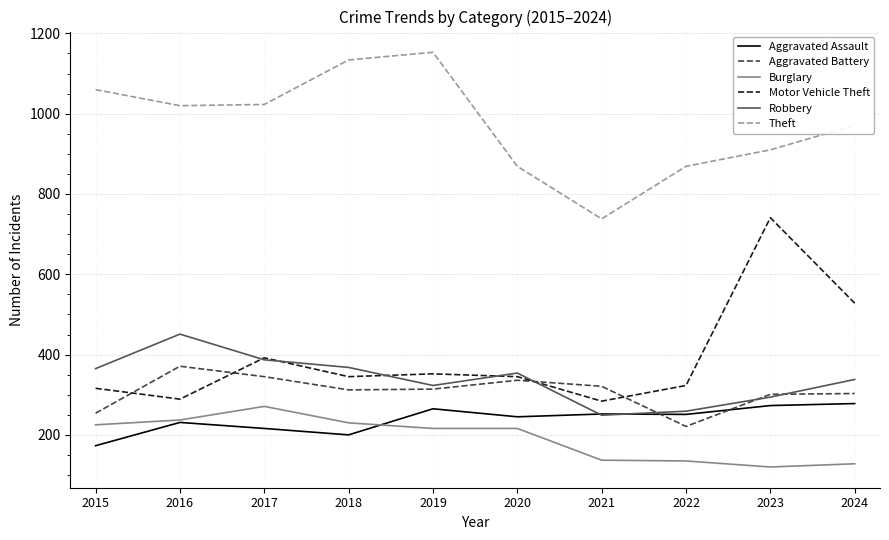

How many times do Aggravated Assault and Robbery cross each other?

2